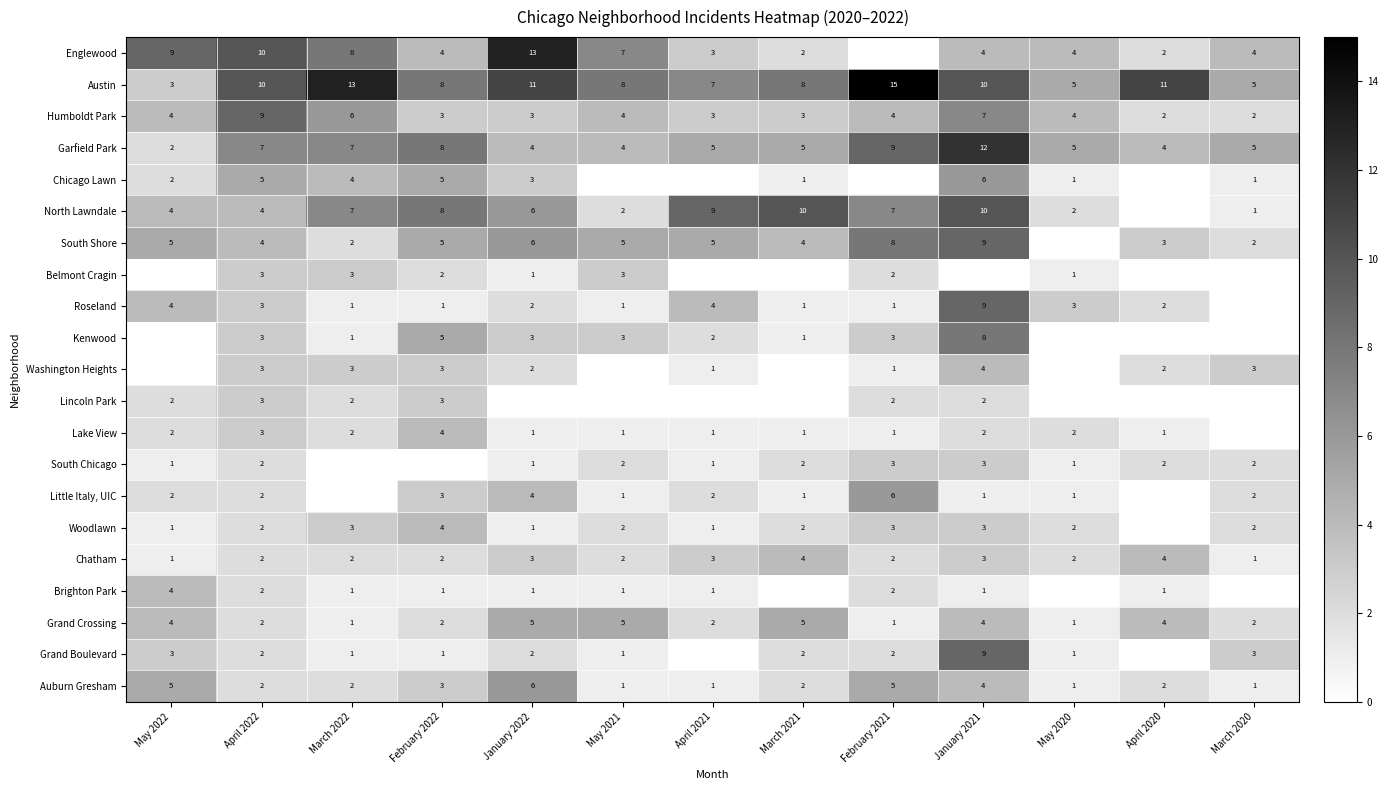

What is the difference between the maximum and second lowest values in the Chatham series?

3